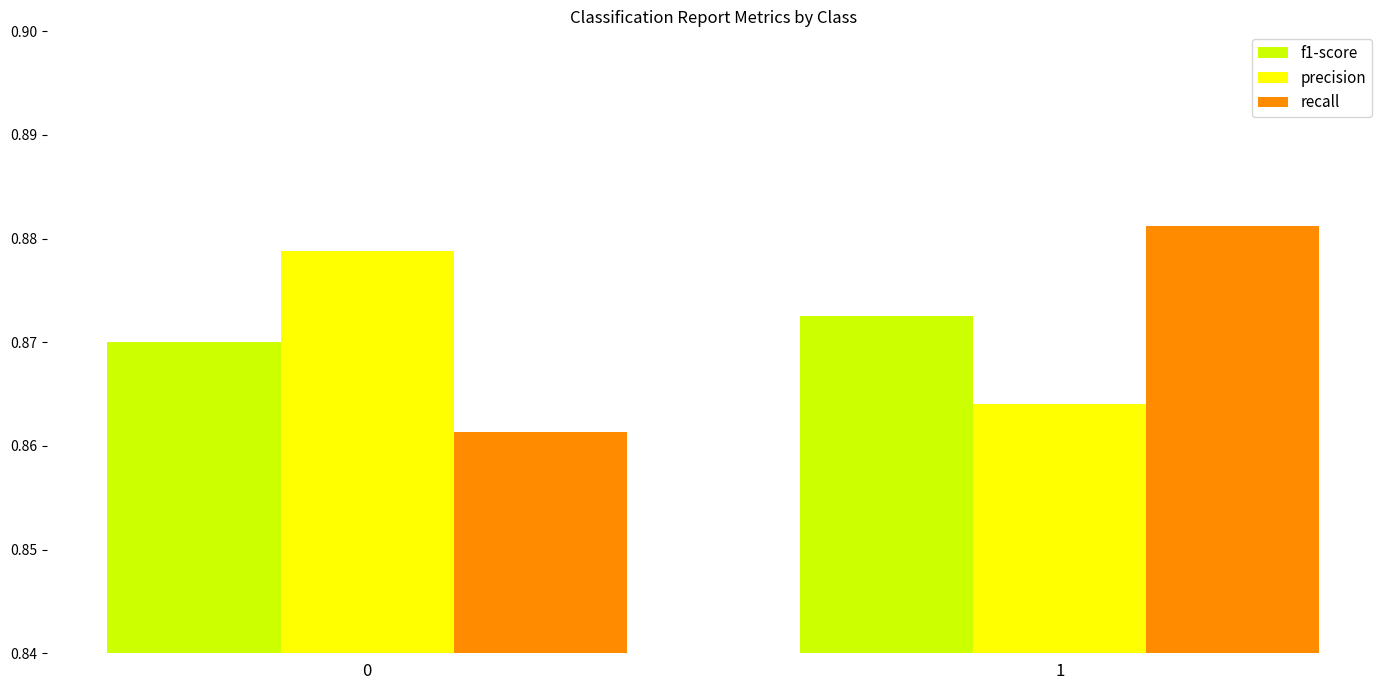

Which series changed the most between 0 and 1?

recall